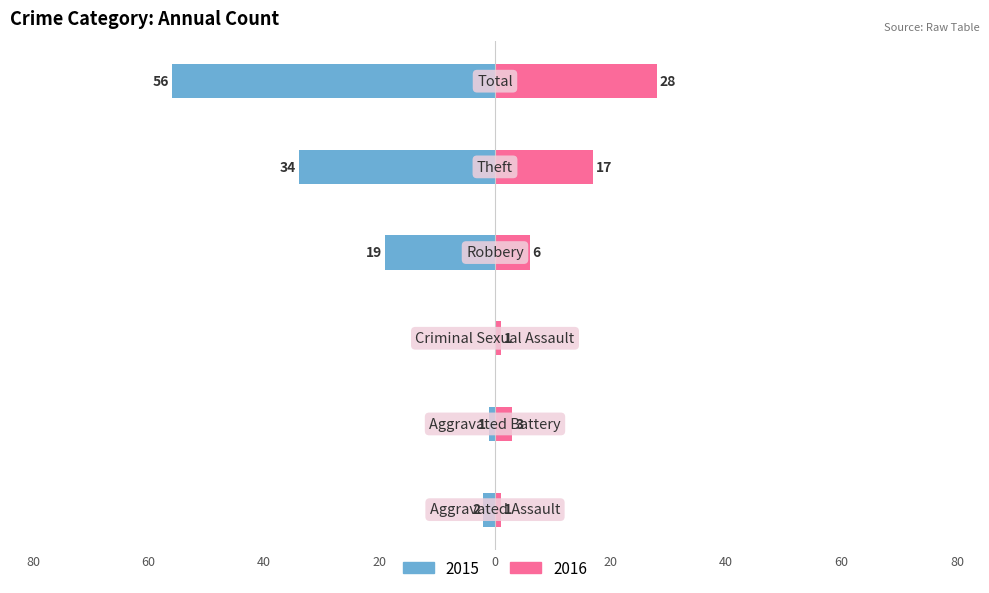

At which label is Right (2016) closest to 14?

Theft